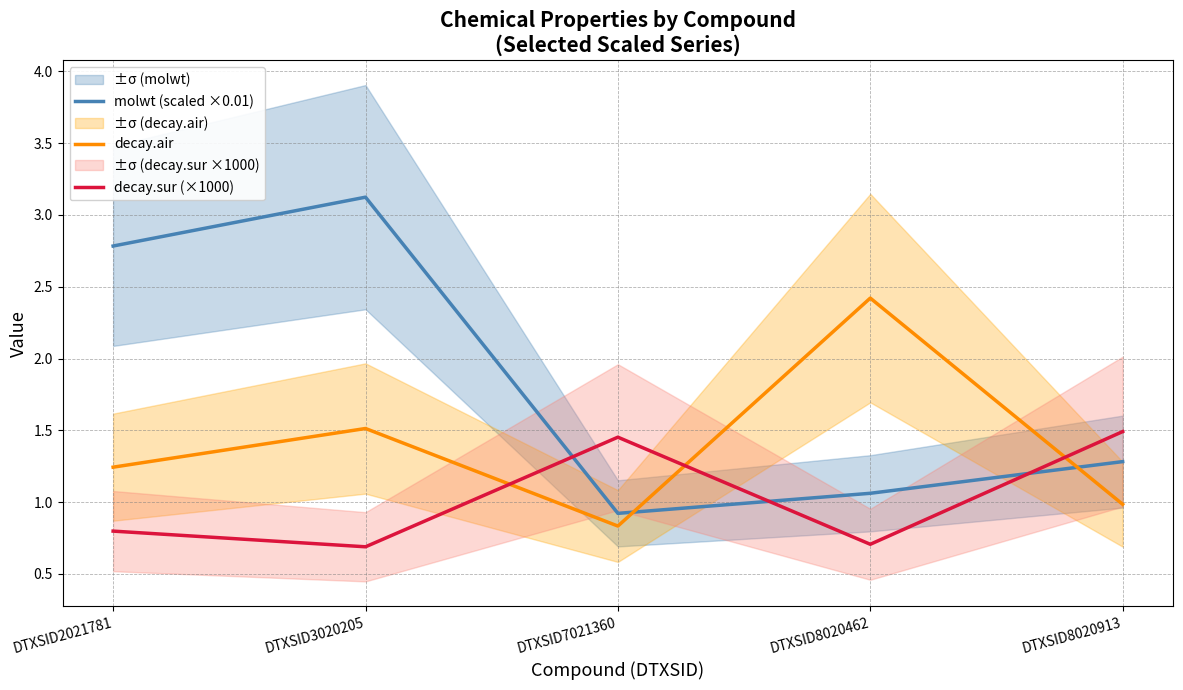

How many lines are shown in the chart?

3